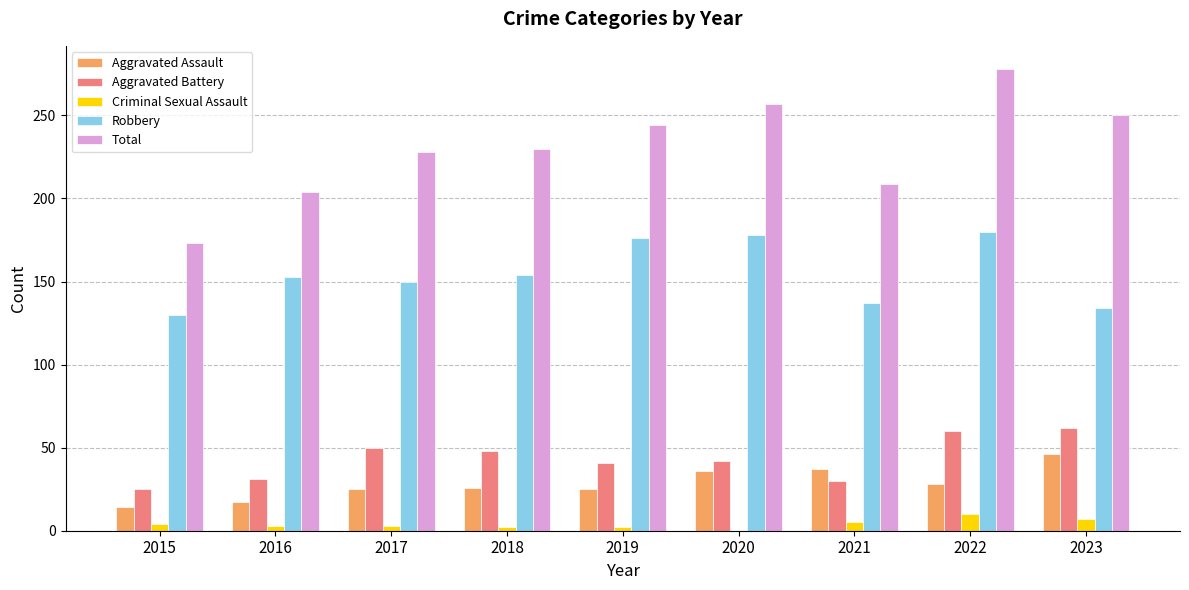

What is the total value across all series at 2016?

408